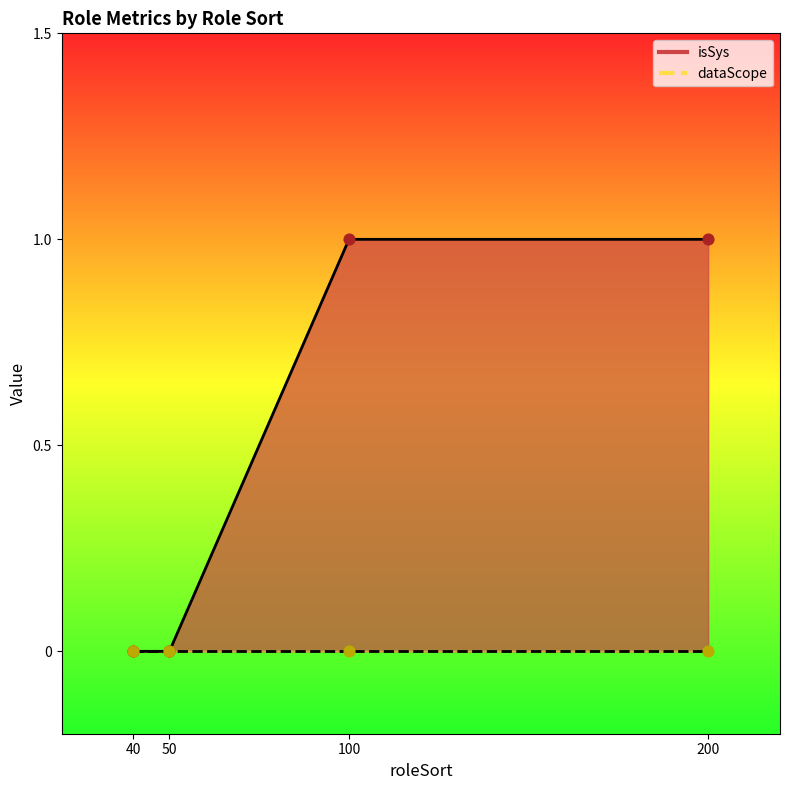

What is the change in value from 50 to 200?

+1